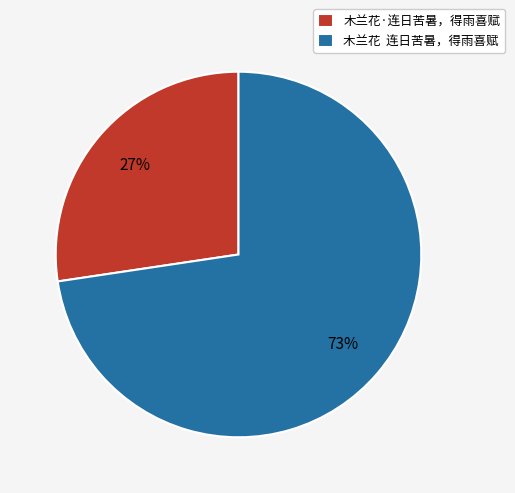

To the nearest percent, what is the average slice percentage?

50%